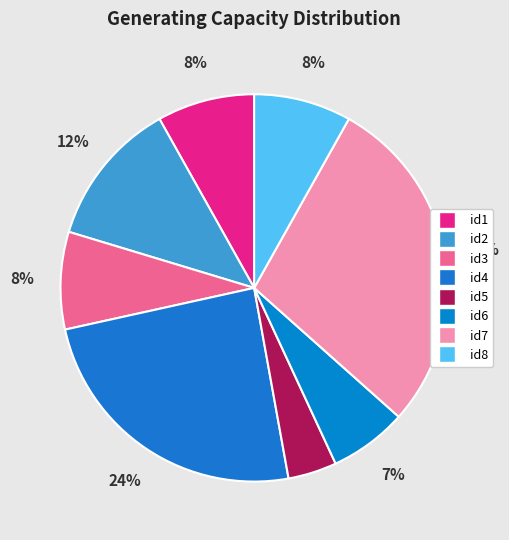

Combined, what portion of the pie is id2 and id8?

20.3%